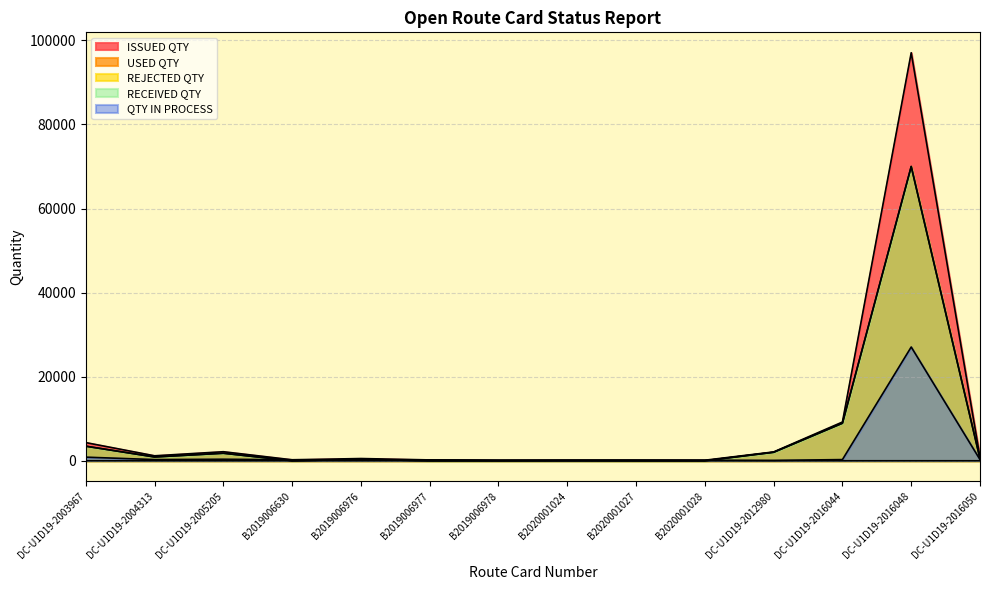

True or false: USED QTY has a value of 1955 at DC-U1D19-2003967.

False